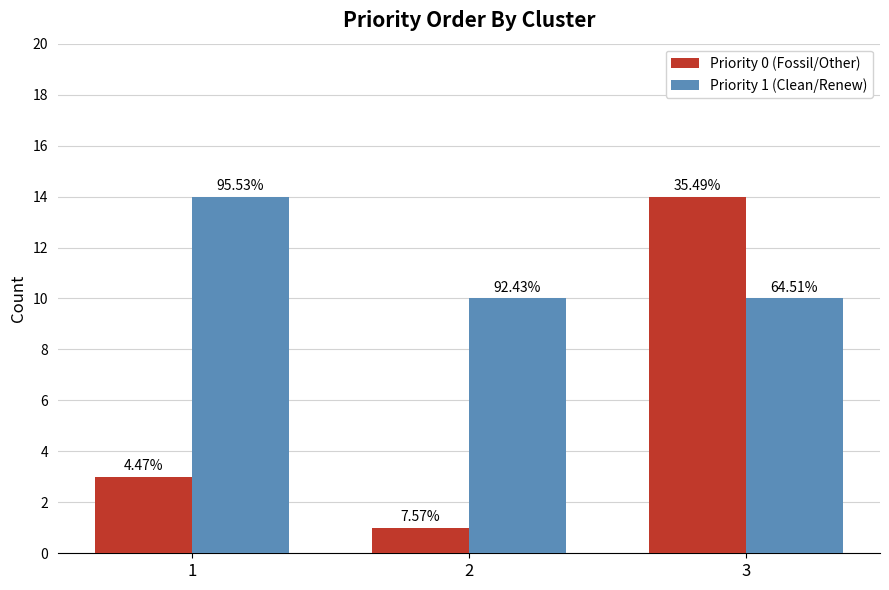

How many bars are there in total?

6